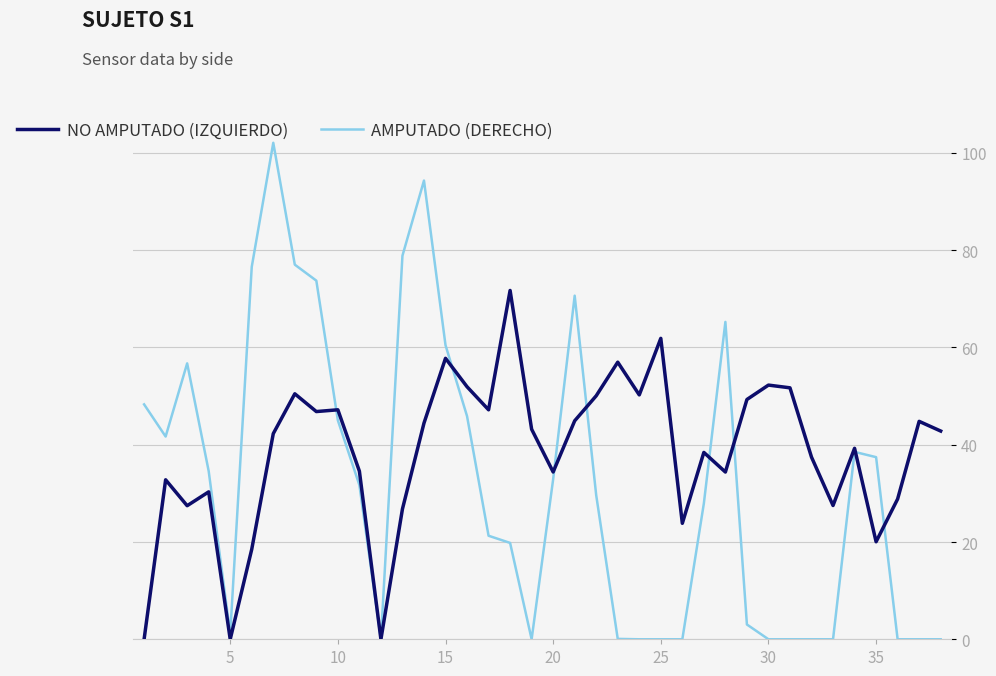

Which series has the largest total across all categories?

NO AMPUTADO (IZQUIERDO)